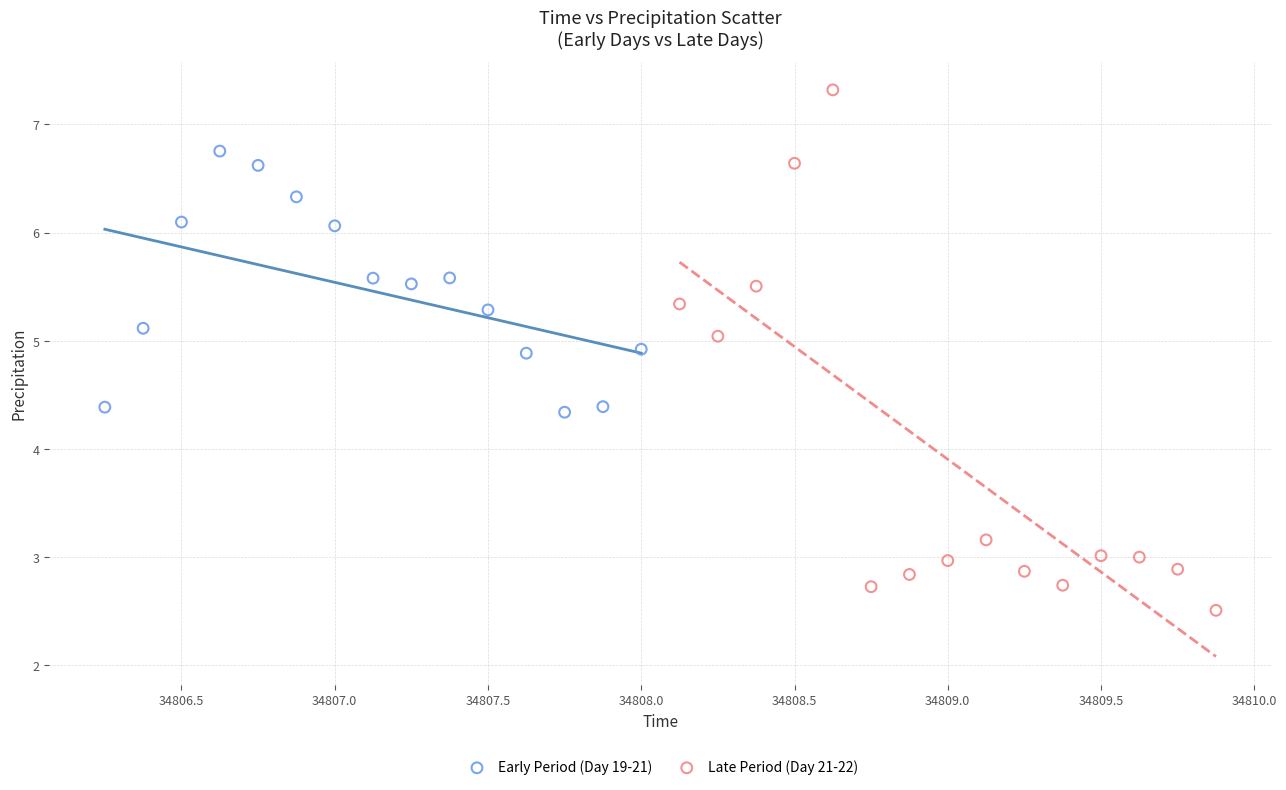

Which series has the largest Y range (max minus min)?

Late Period (Day 21-22)